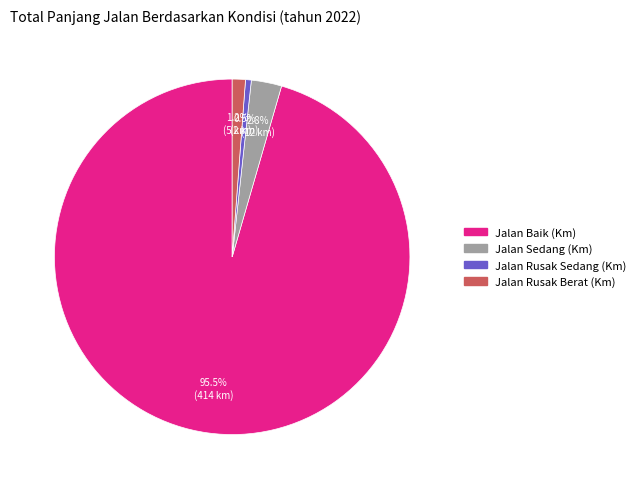

Which slice is the largest?

Jalan Baik (Km)